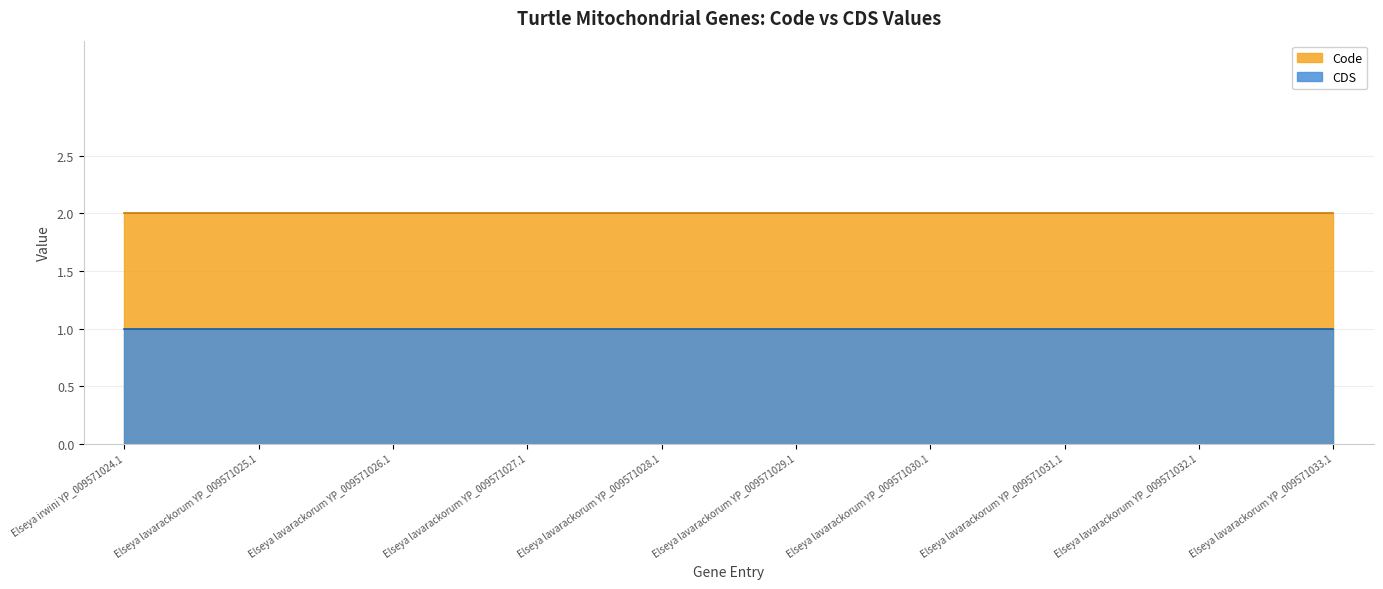

Which series changed the most between Elseya lavarackorum YP_009571026.1 and Elseya lavarackorum YP_009571032.1?

CDS